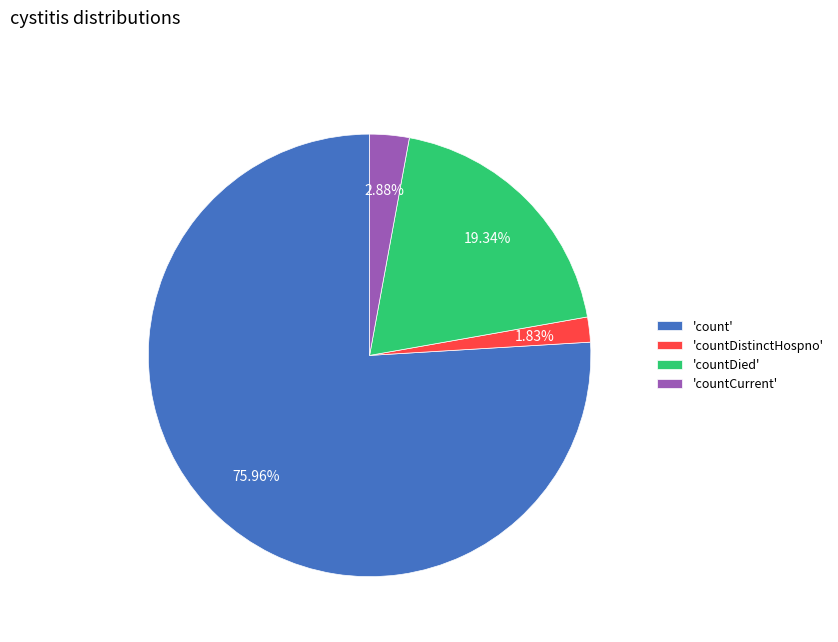

What is the ratio of the value at 'count' to the value at 'countCurrent'?

26.4